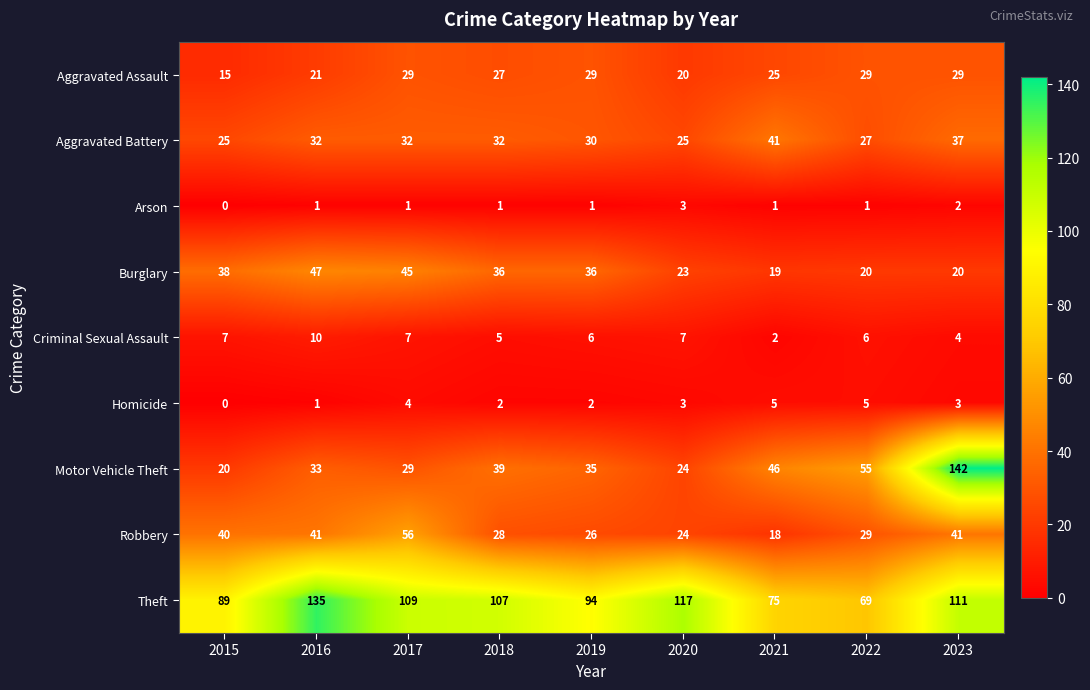

At how many categories does at least one series exceed 123?

2